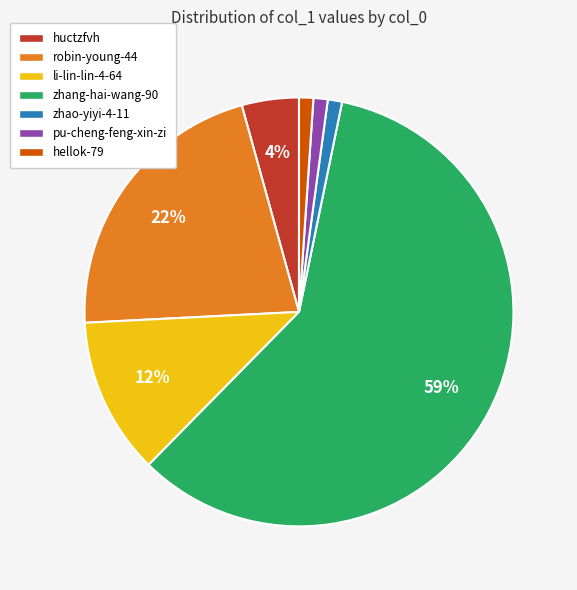

What is the majority slice?

zhang-hai-wang-90